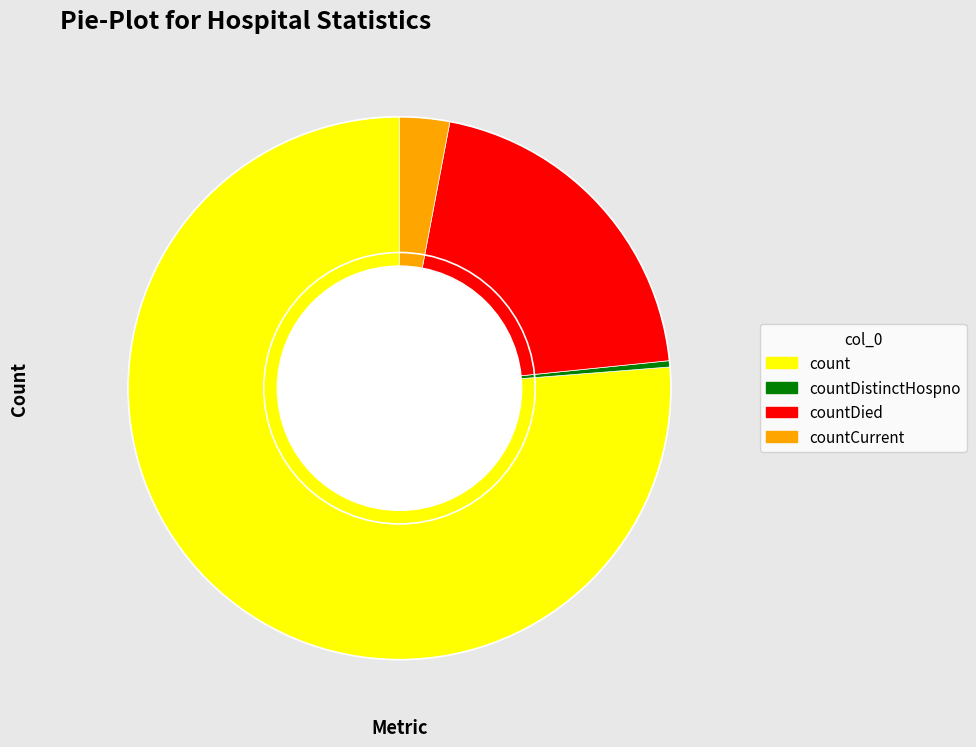

Is there any slice that represents more than half of the pie?

Yes